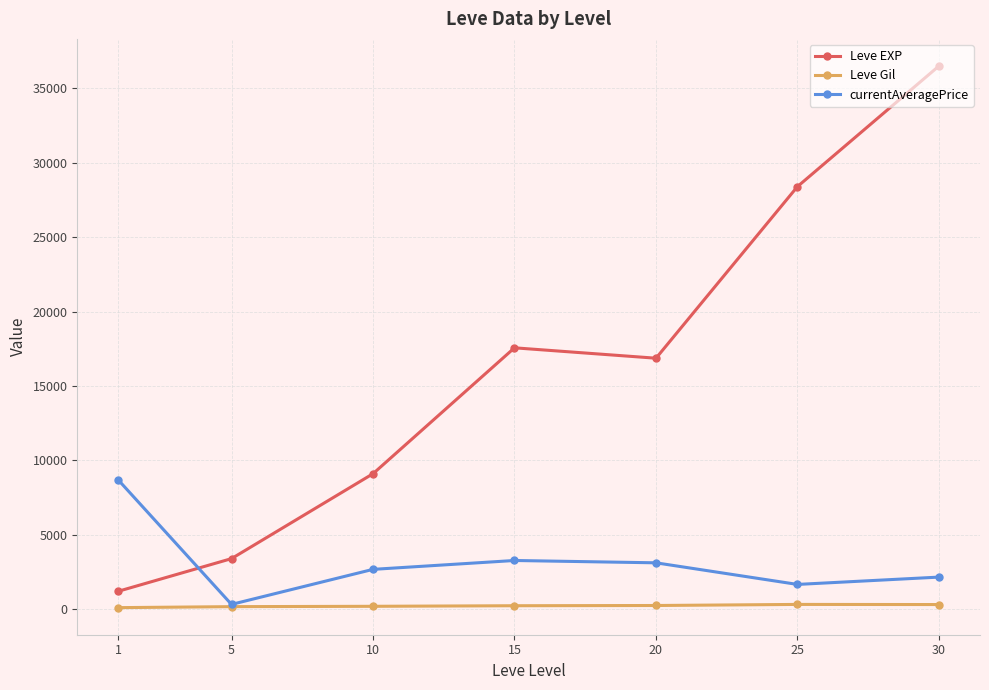

Where does the Leve EXP series first go above 16865?

15